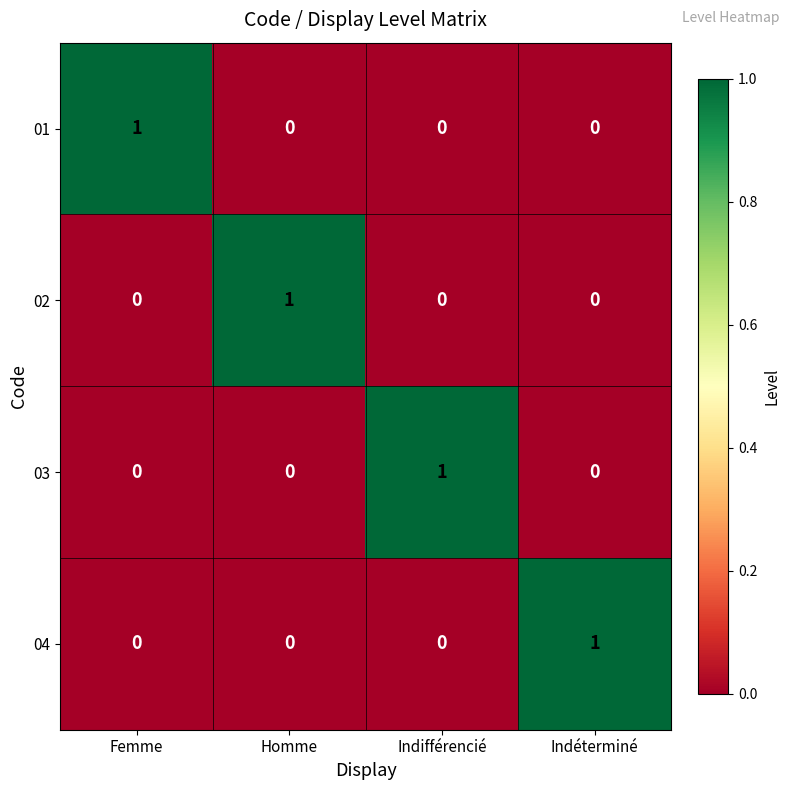

Reading right to left, transcribe all the data shown in this chart.

01: 0	0	0	1
02: 0	0	1	0
03: 0	1	0	0
04: 1	0	0	0